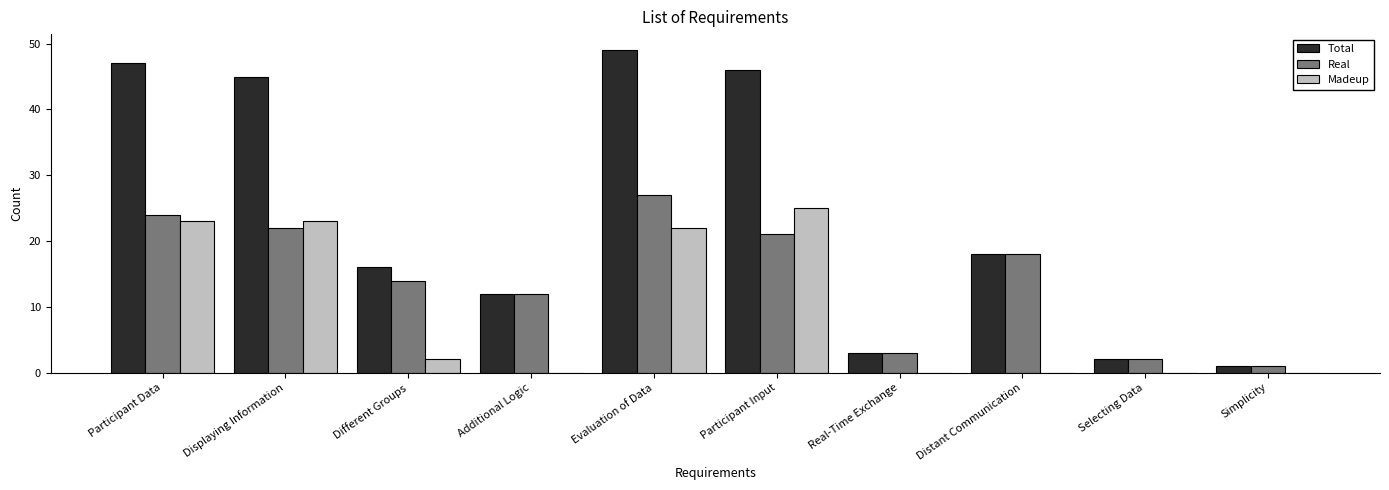

What is the total value across all series at Selecting Data?

4